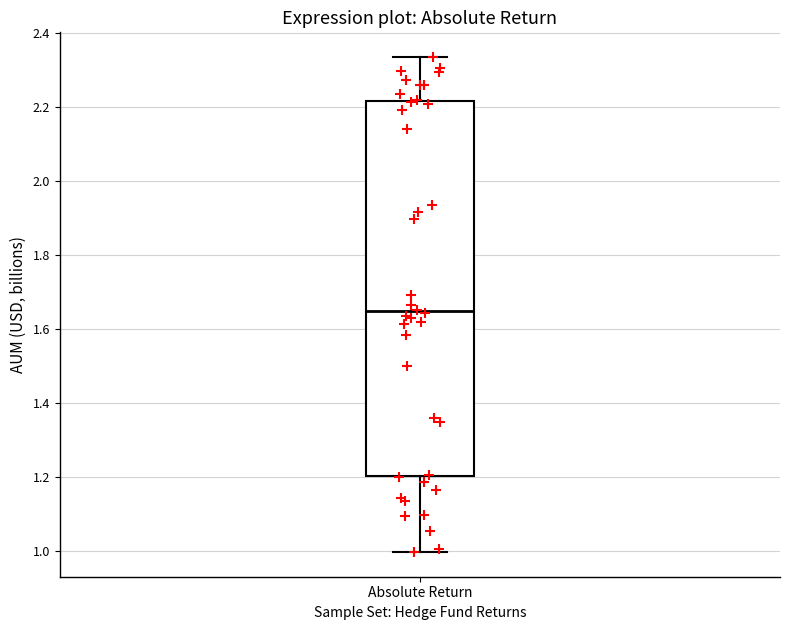

Where is the lower edge of the box for Absolute Return on the y-axis? The values are not printed on the chart, so give them approximately, as read against the axis.

1.20